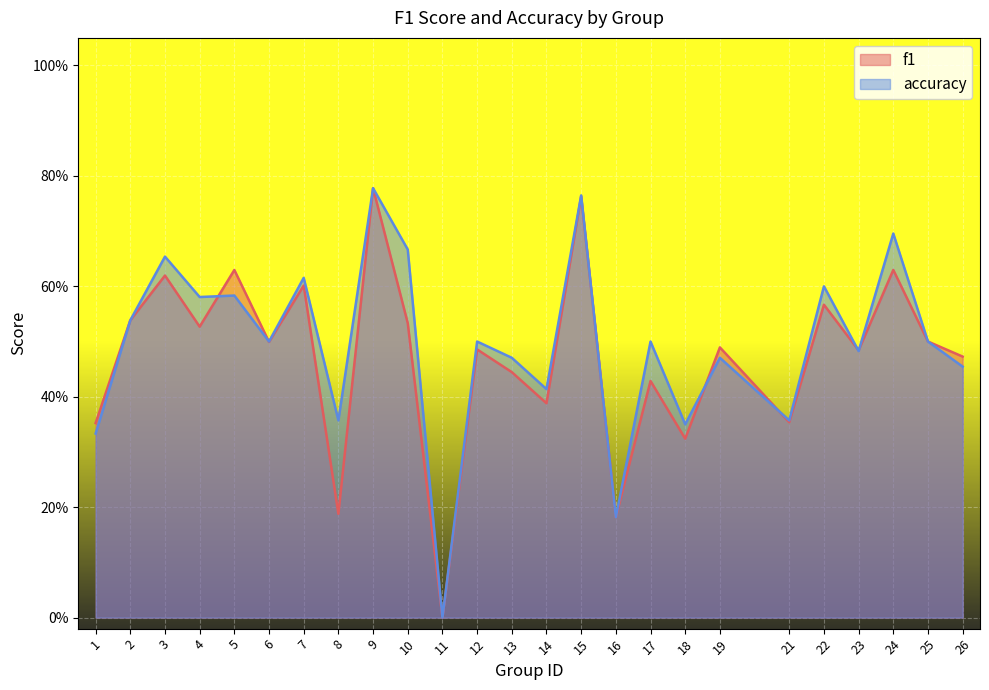

Where do accuracy and f1 first cross each other?

4 and 5